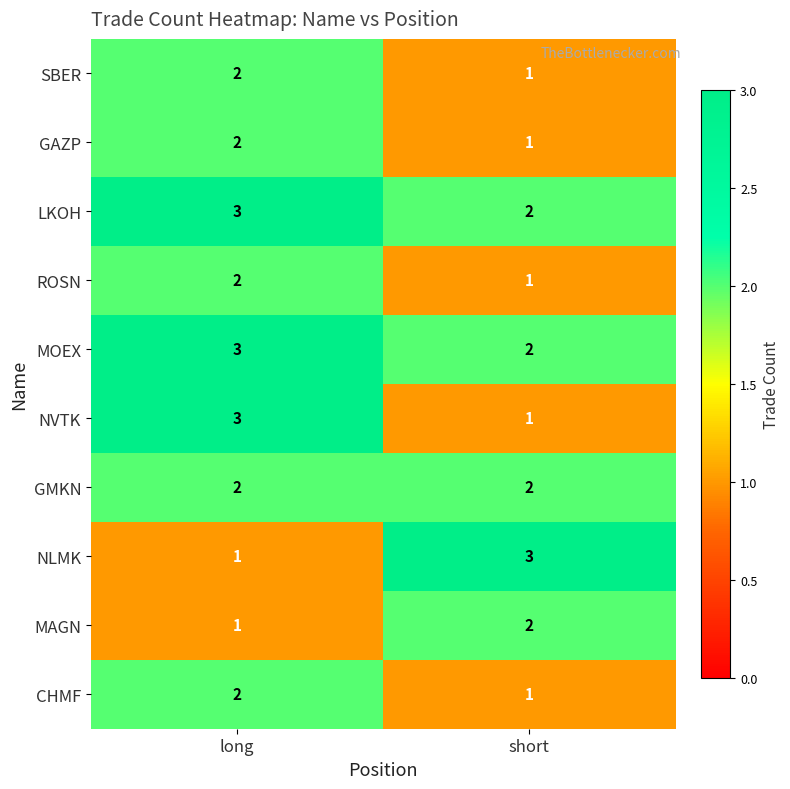

At which category is the sum across all series the highest?

long